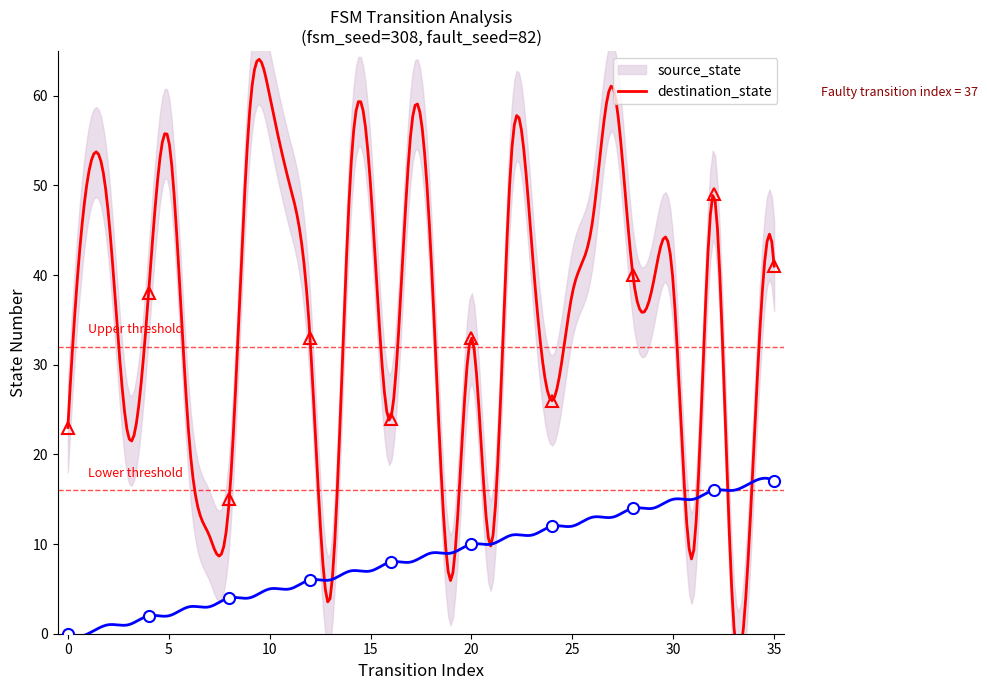

What is the sum of the source_state values at 12 and 23?

17